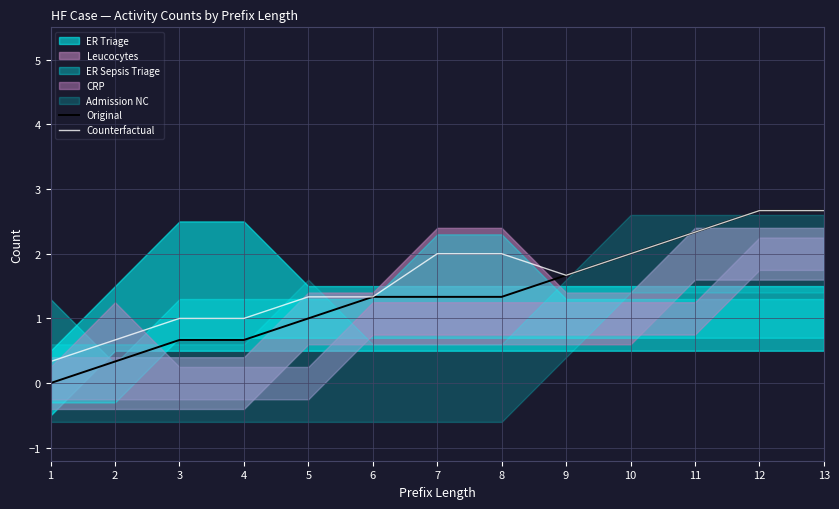

Reading left to right, transcribe all the data shown in this chart.

Original: 1=0.0	2=0.3	3=0.7	4=0.7	5=1.0	6=1.3	7=1.3	8=1.3	9=1.7	10=2.0	11=2.3	12=2.7	13=2.7
Counterfactual: 1=0.3	2=0.7	3=1.0	4=1.0	5=1.3	6=1.3	7=2.0	8=2.0	9=1.7	10=2.0	11=2.3	12=2.7	13=2.7